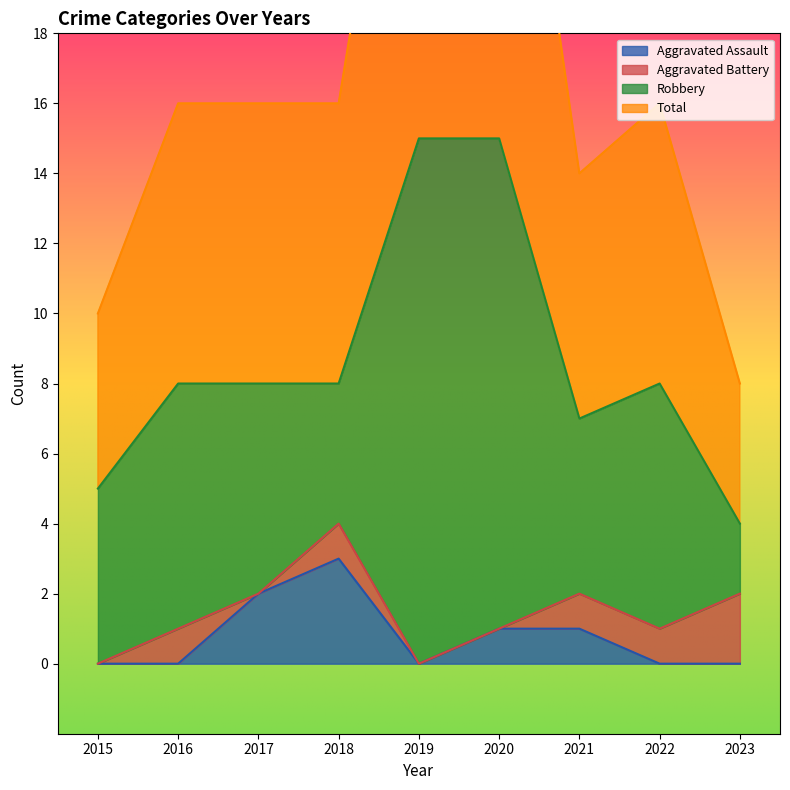

The Aggravated Assault series shows 2 at 2017. True or false?

True